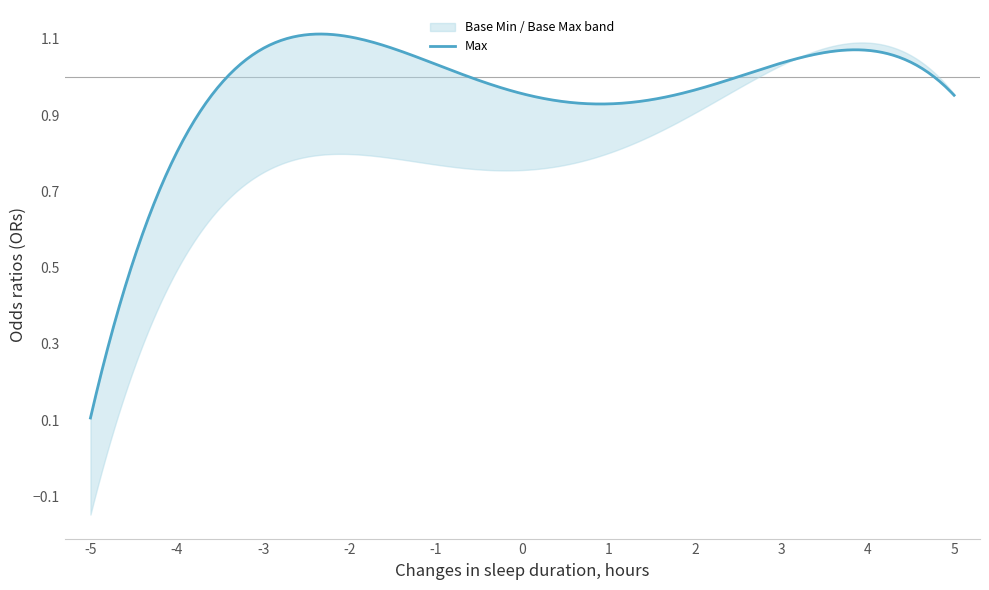

At how many categories does at least one series exceed 0?

11